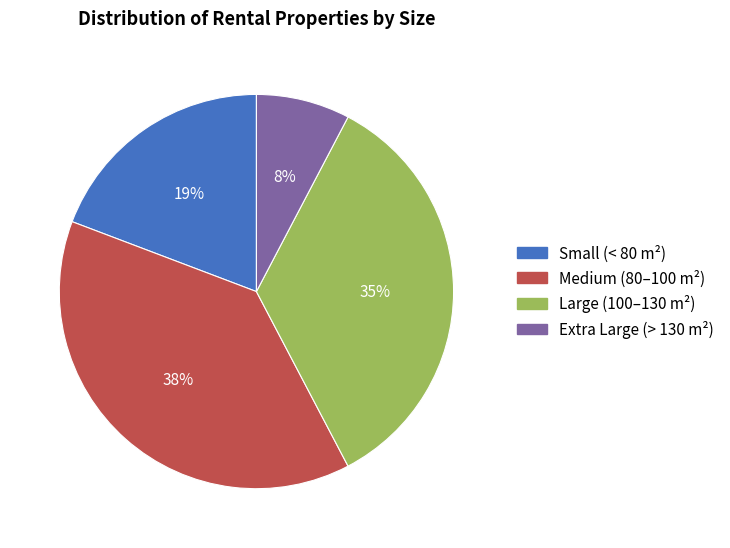

Is there a majority slice in this chart?

No